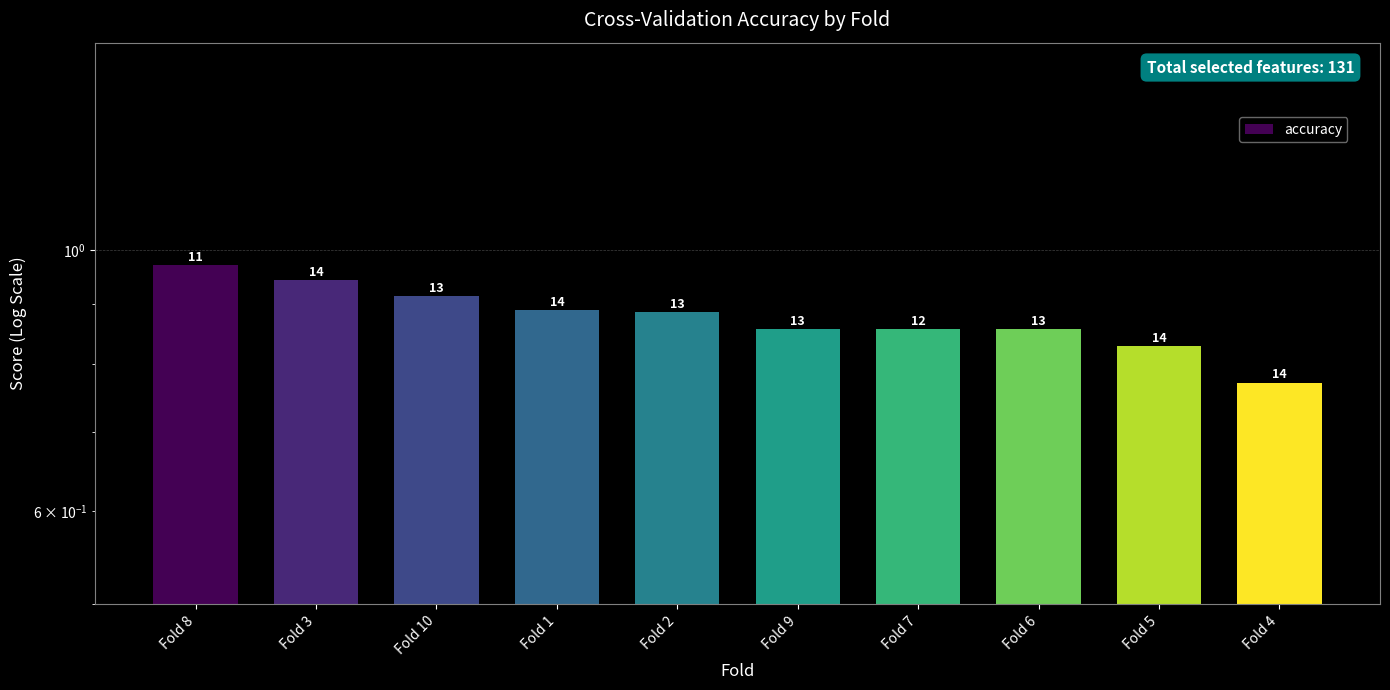

How many bars are there in total?

10